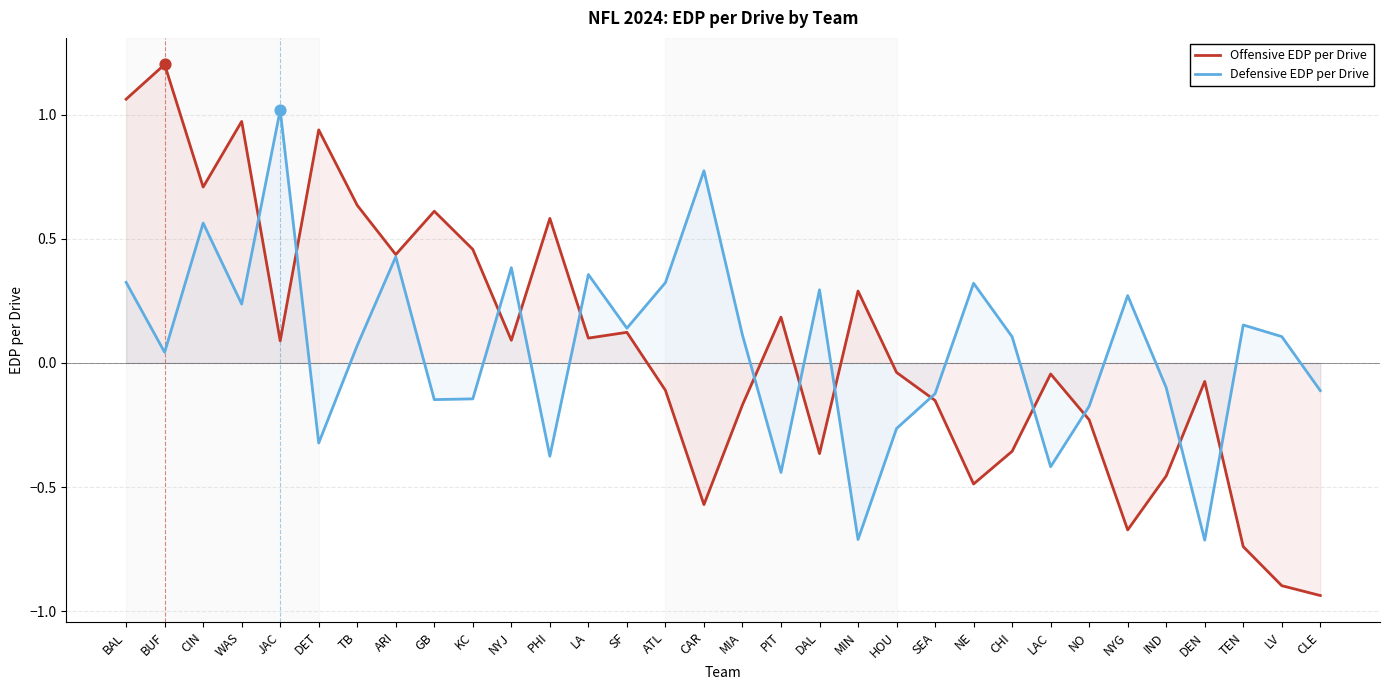

Is the value of Offensive EDP per Drive at ARI greater than the value of Defensive EDP per Drive at DAL?

Yes